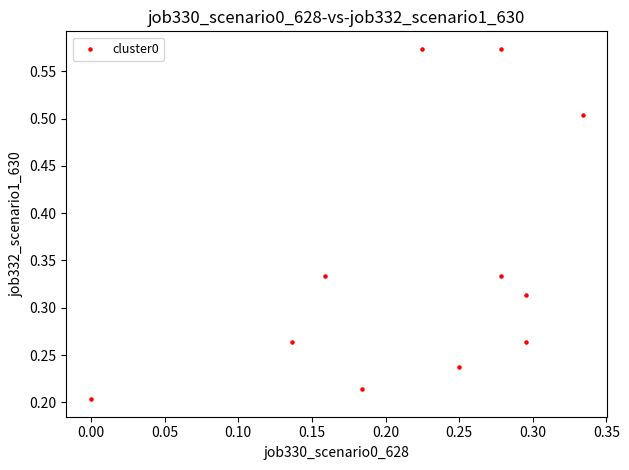

What is the range of Y values (max minus min)?

0.4